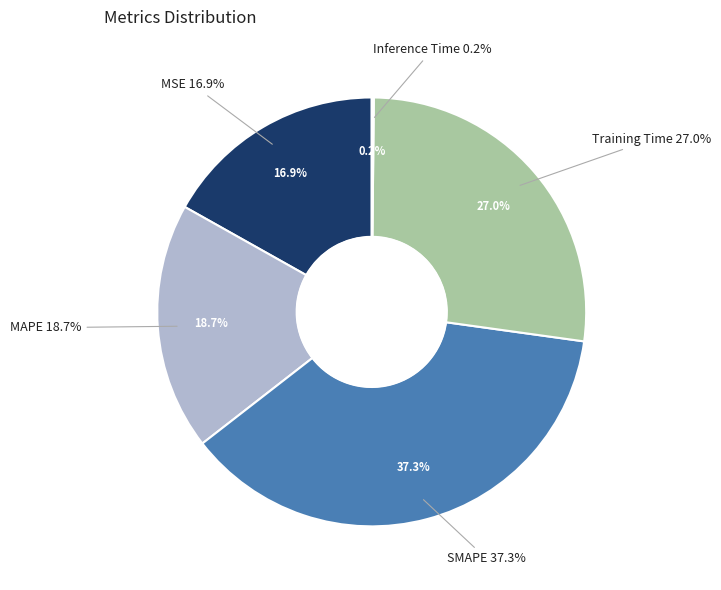

To the nearest percent, what percentage of the pie is SMAPE?

37%